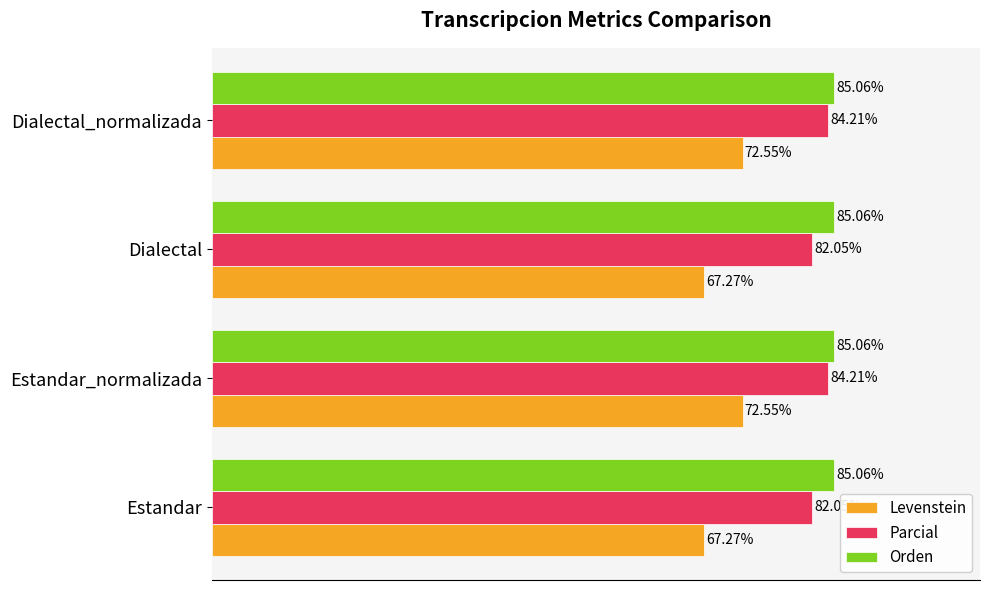

List the series in order of their peak value, lowest first.

Levenstein, Parcial, Orden